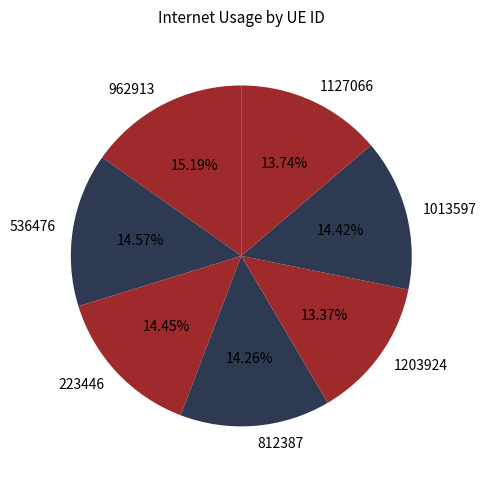

Count the number of slices in the pie.

7